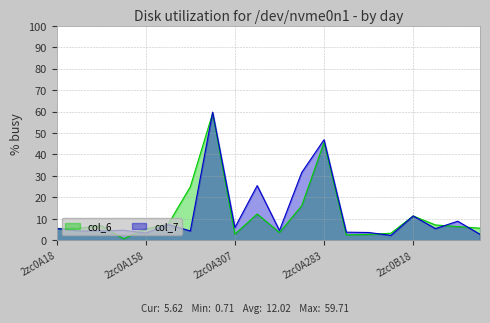

Which label corresponds to the smallest value in the chart?

2zc0A106